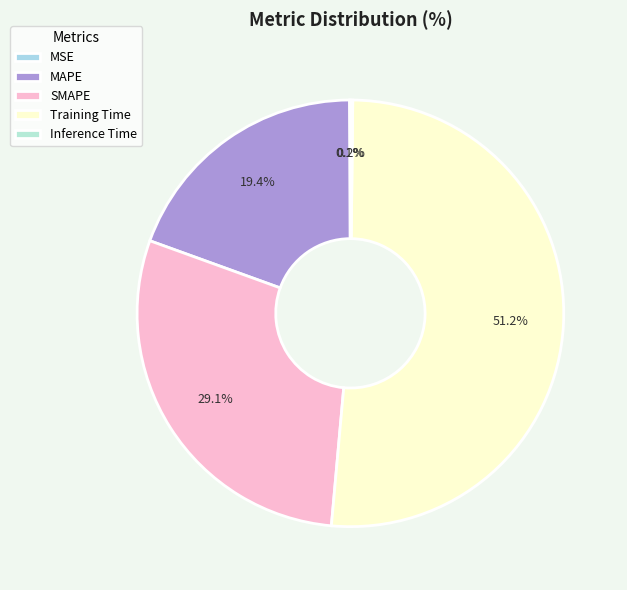

What is the majority slice?

Training Time